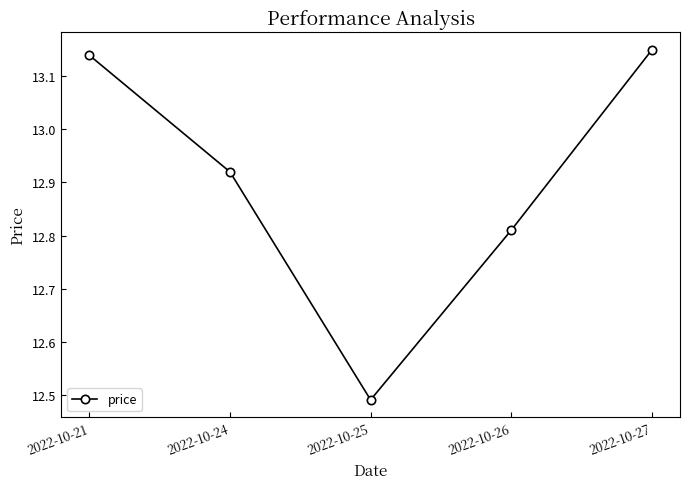

Rank the categories by value from lowest to highest.

2022-10-25, 2022-10-26, 2022-10-24, 2022-10-21, 2022-10-27